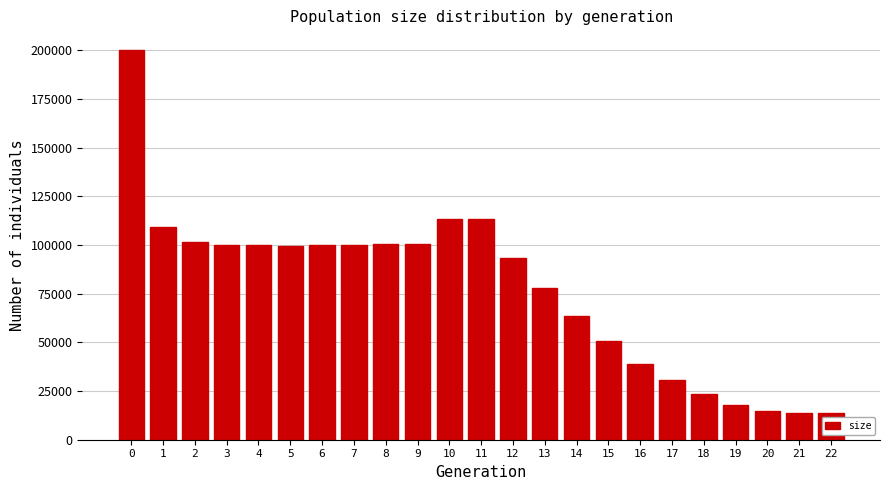

The value at 19 is 17663. True or false?

True